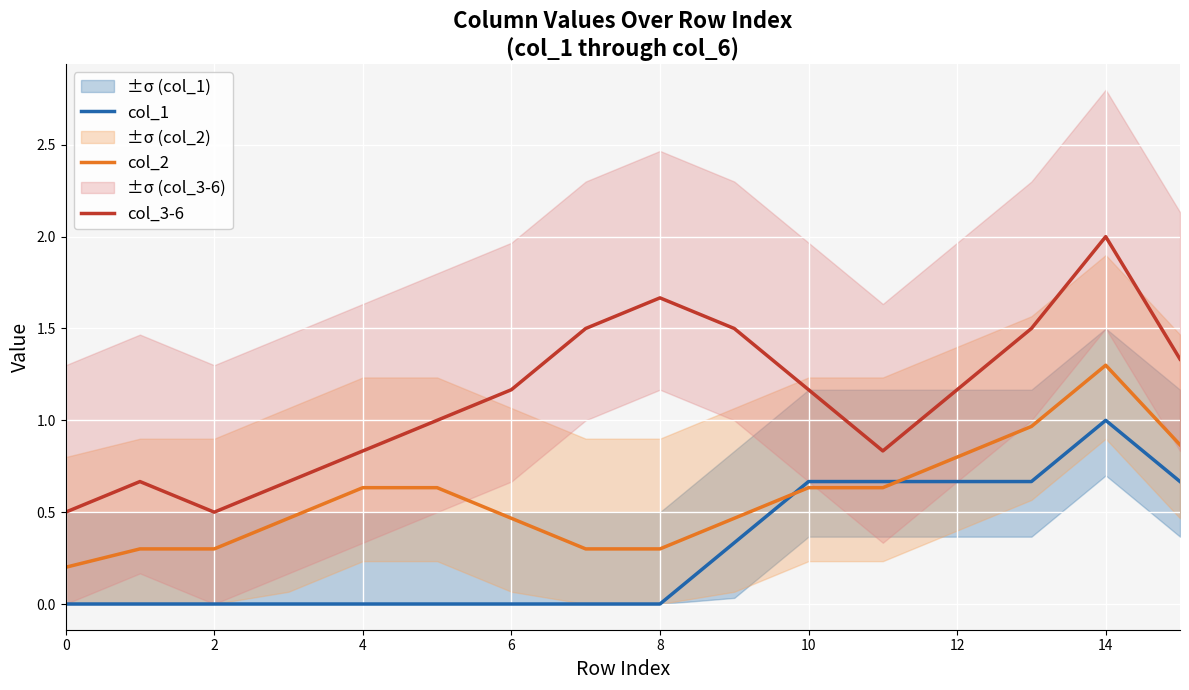

True or false: col_2 and col_3-6 cross at least once.

False